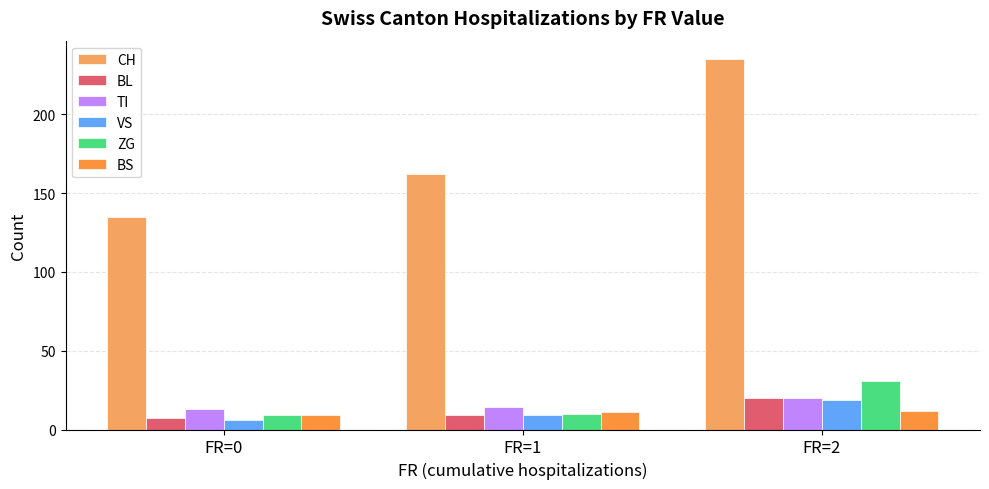

The value of VS at FR=2 is 10. True or false?

False